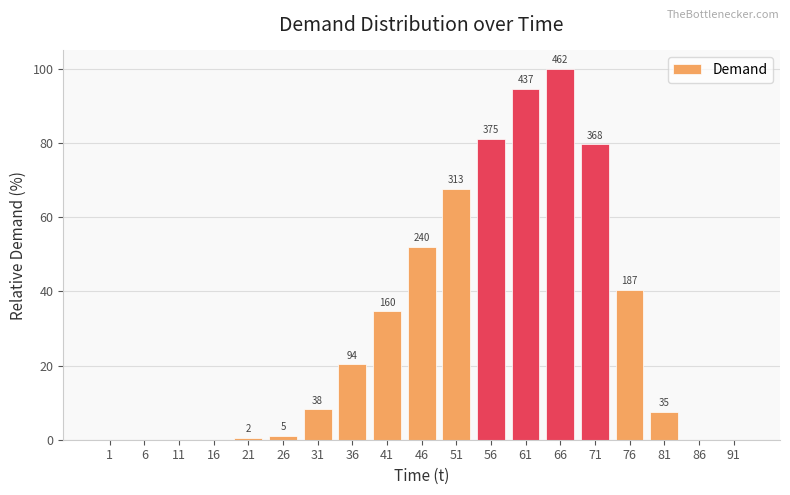

What is the maximum value shown in the chart?

100.0